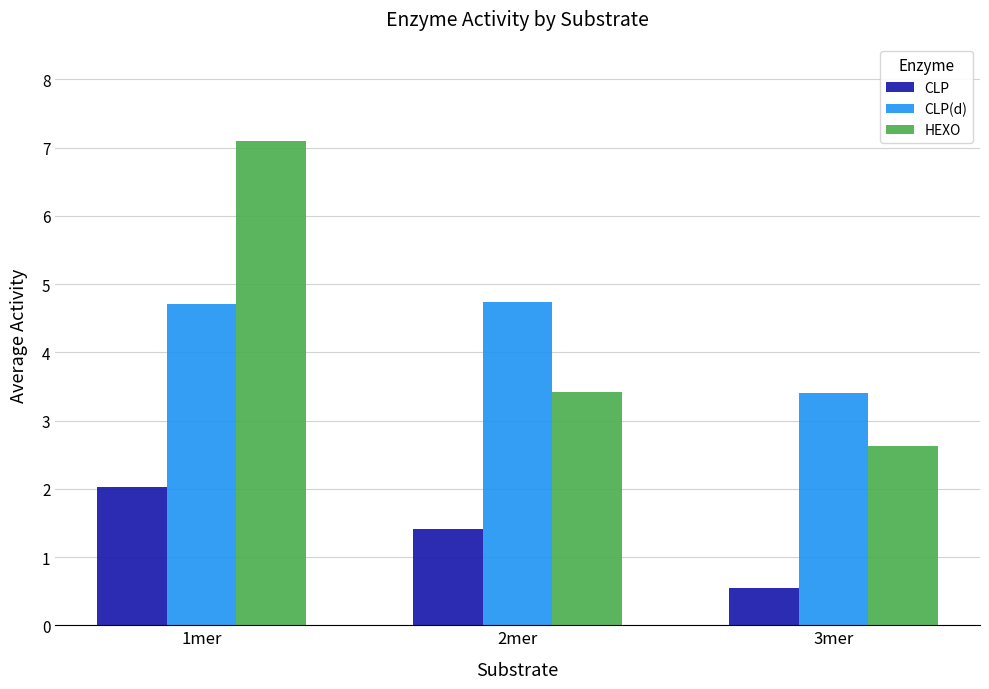

What is the total value across all series at 2mer?

9.6